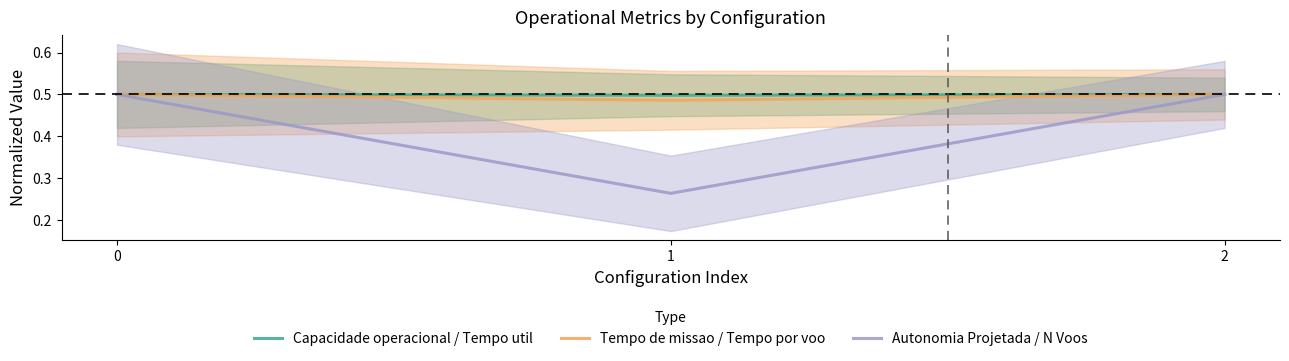

What is the total value across all series at 2?

1.5